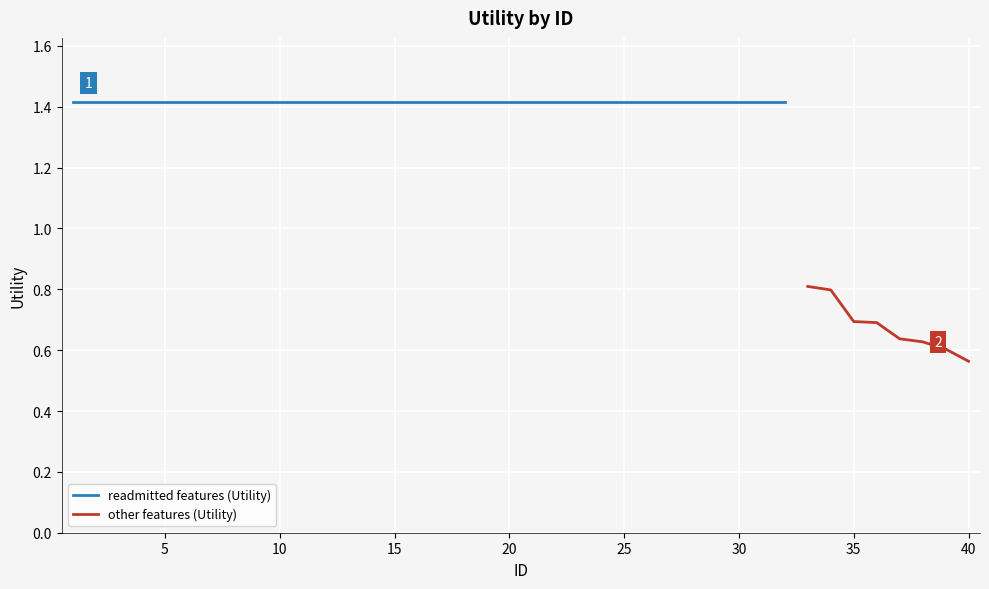

What is the sum of the values at 6 and 21?

2.8